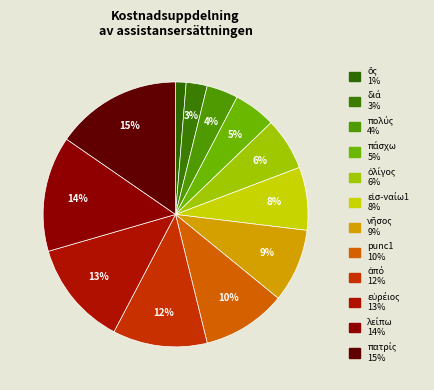

Is it true that punc1 is 10% of the pie?

True